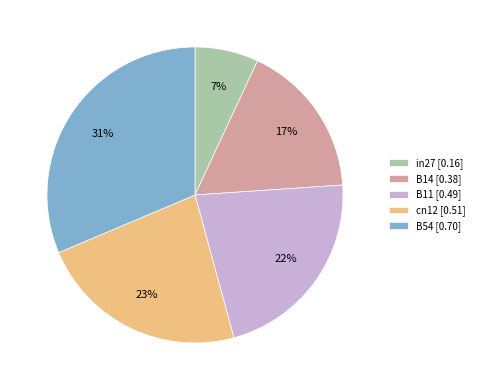

Is the sum of B14 and in27 greater than half?

No